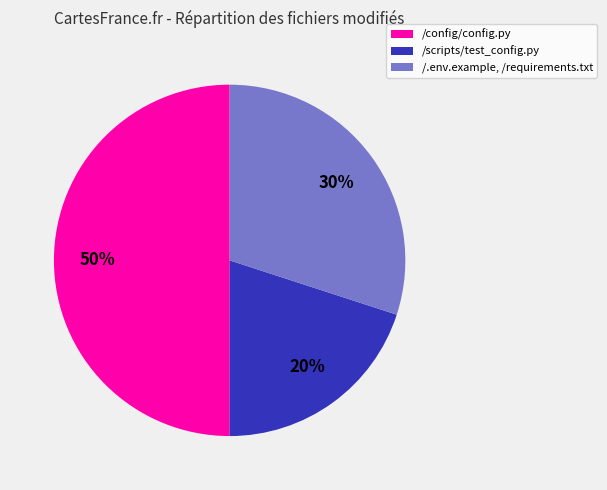

Which category has the biggest portion of the pie?

/config/config.py